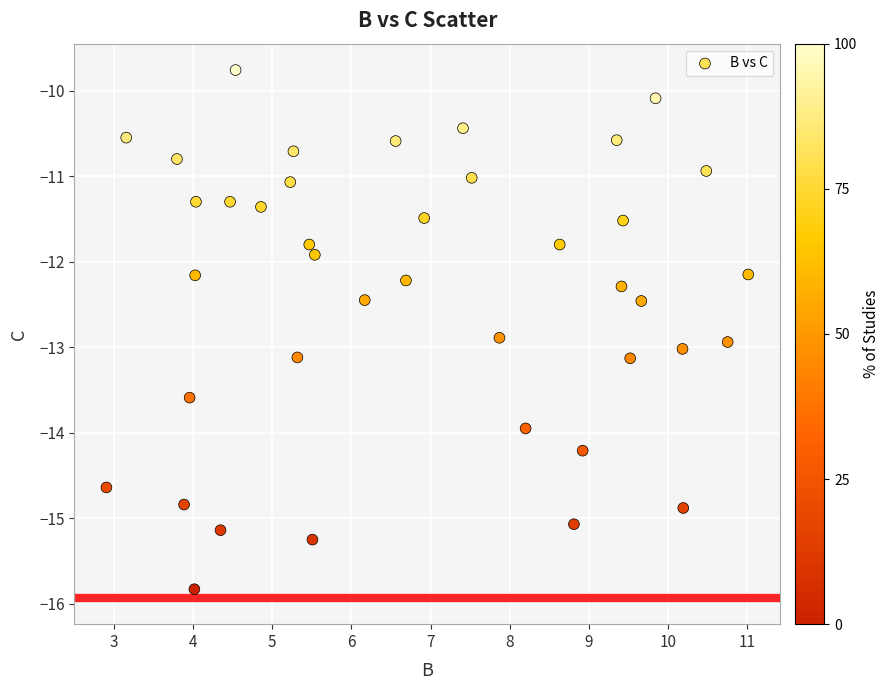

What Y value in the scatter plot is closest to -12?

-11.9